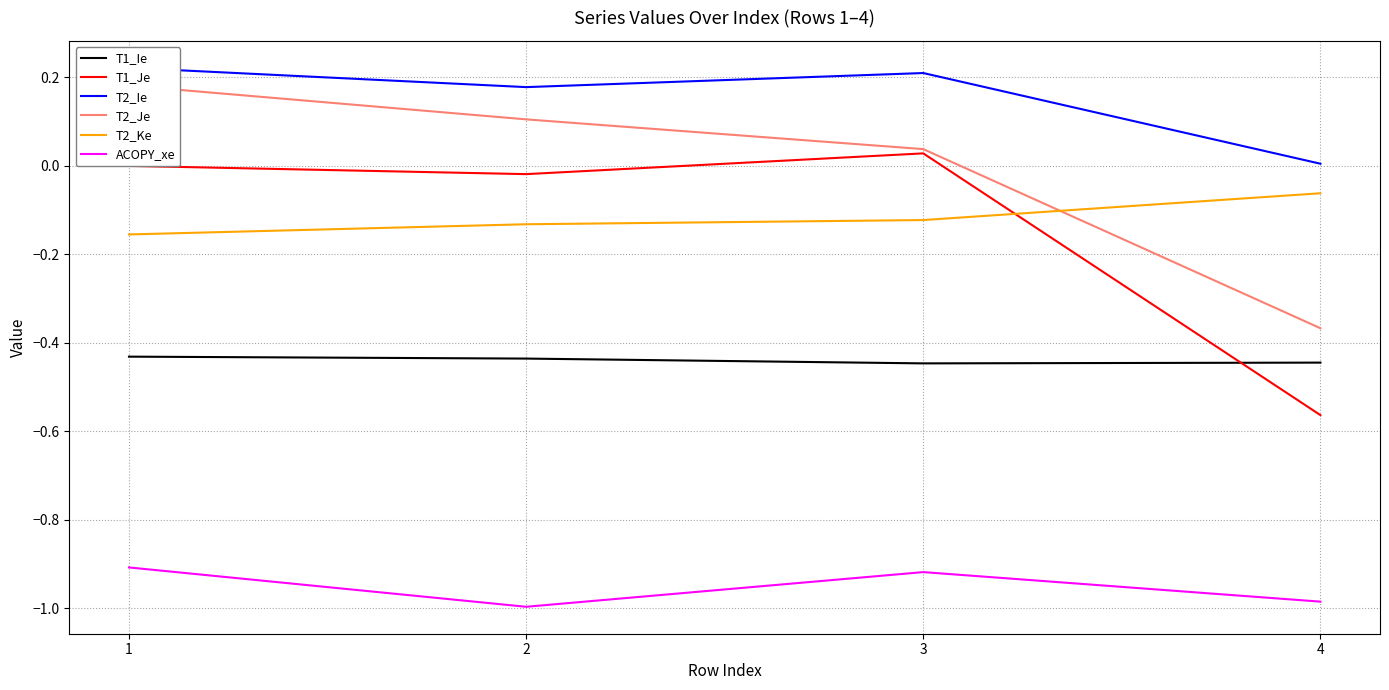

Which has a higher value, 2 or 4?

2